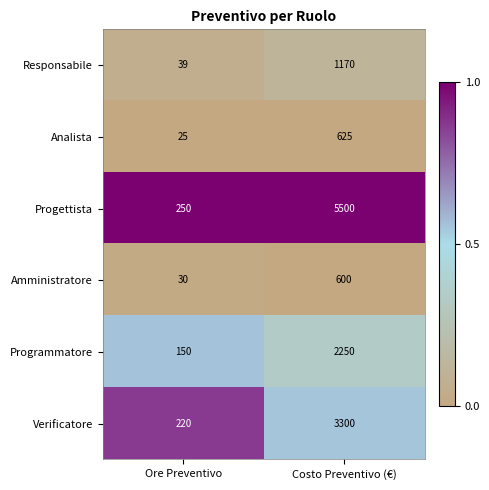

Which series has the largest total across all categories?

Progettista